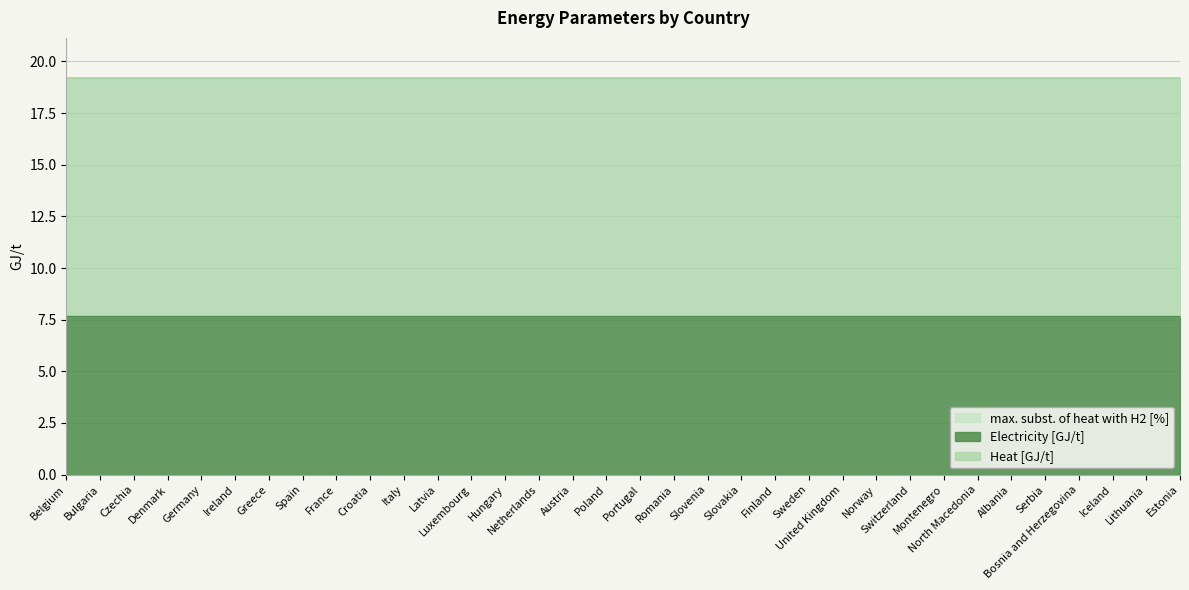

At which label does max. subst. of heat with H2 [%] reach its peak?

Belgium